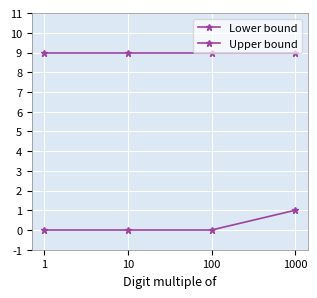

How many data points does each series have?

4